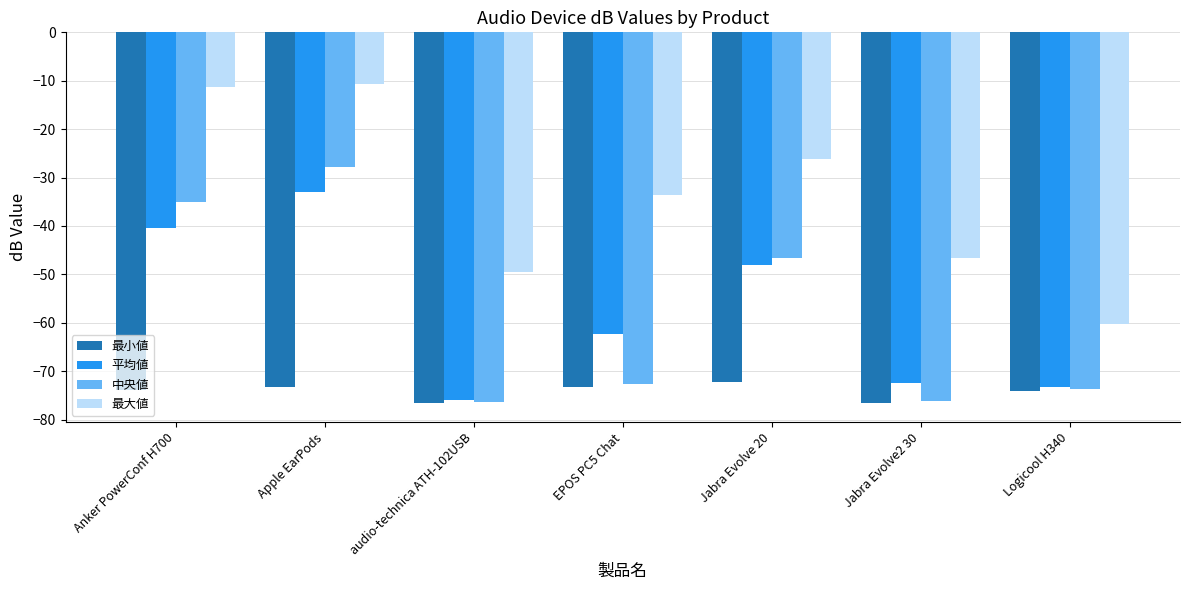

What is the maximum value for 中央値?

-27.7